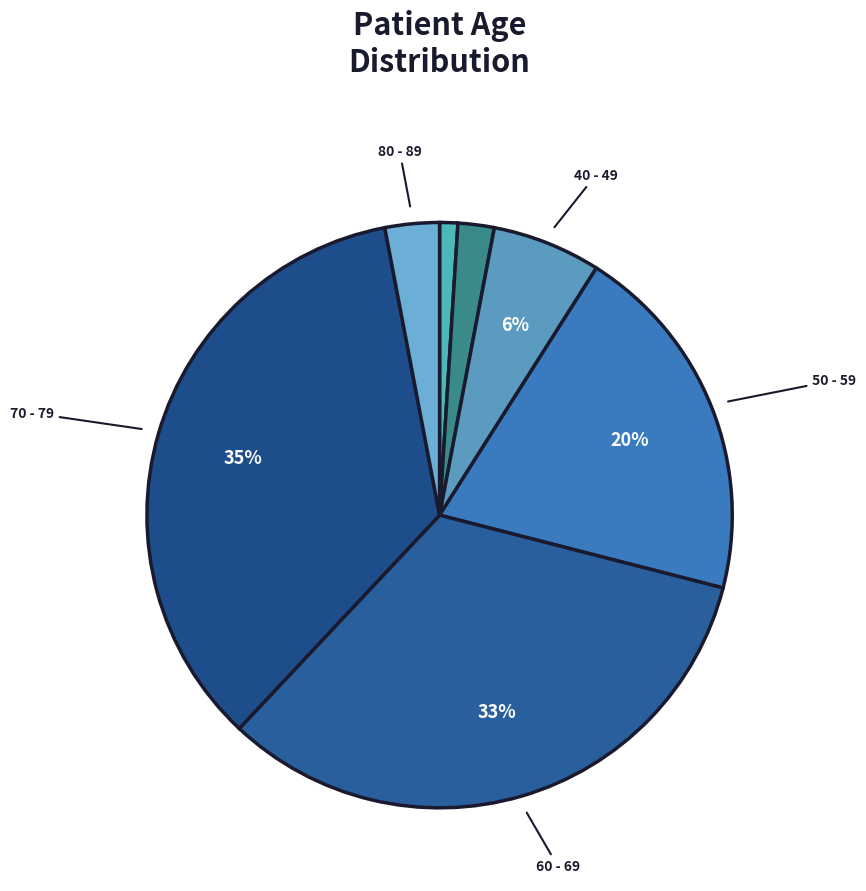

Rank the categories by value from highest to lowest.

70 - 79, 60 - 69, 50 - 59, 40 - 49, 80 - 89, 30 - 39, 20 - 29